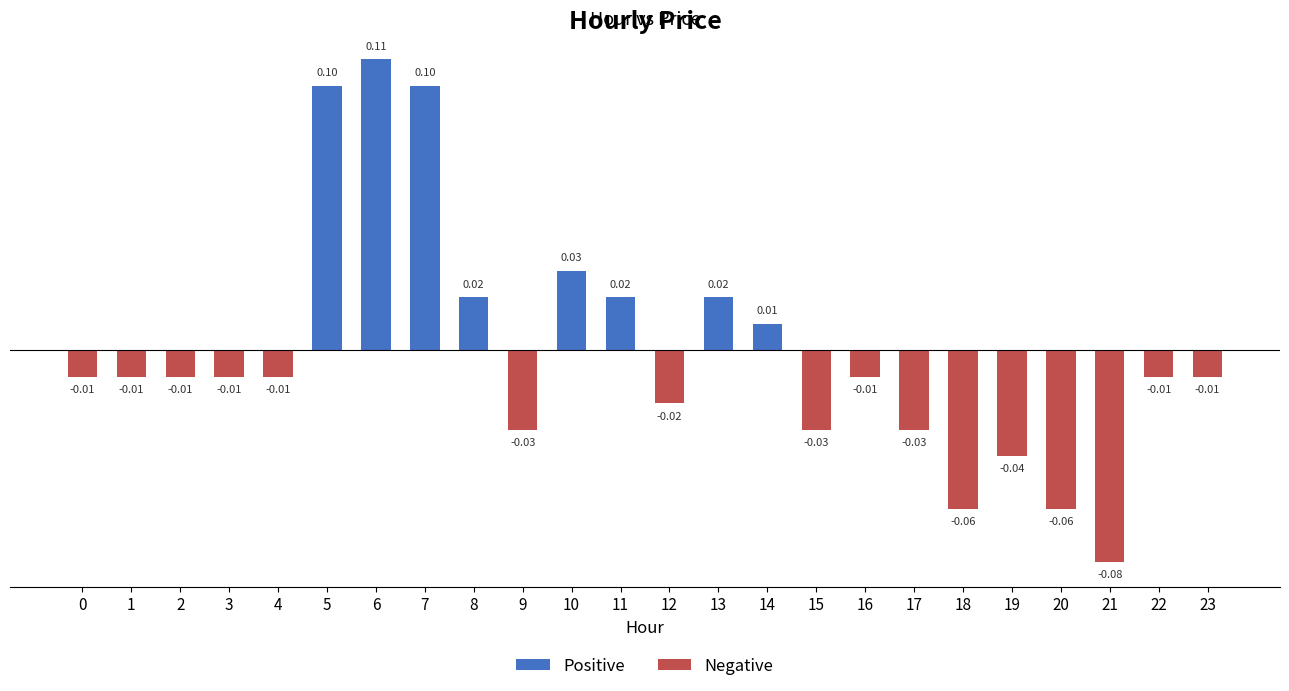

Which has a higher value, 9 or 13?

13